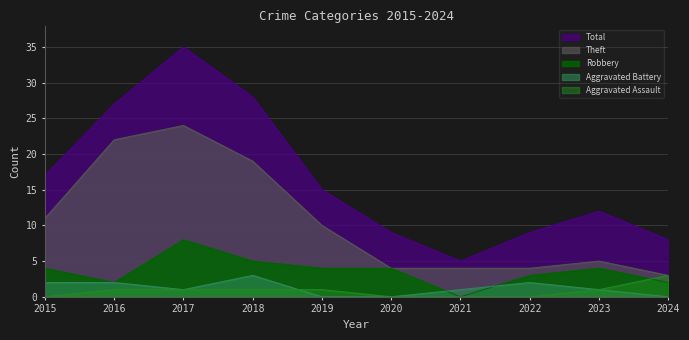

What is the total value across all series at 2020?

17